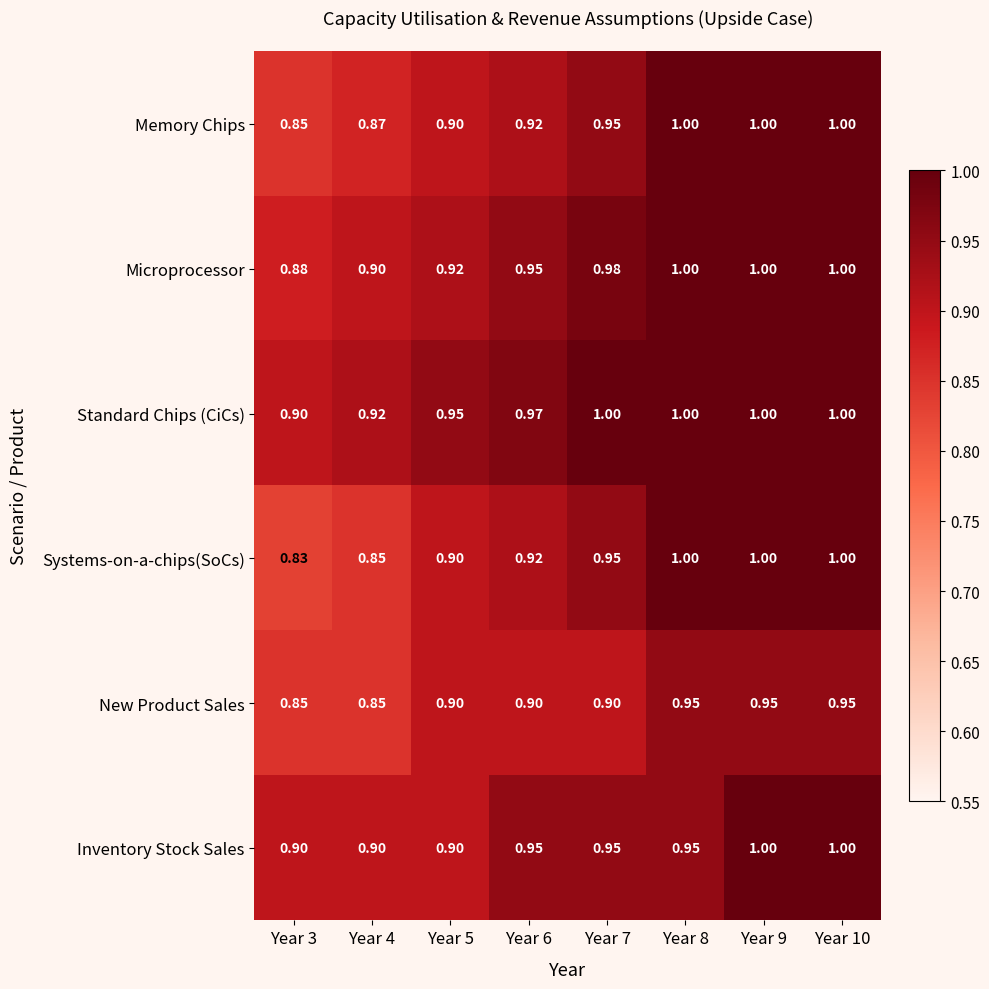

How many distinct data groups are displayed?

6